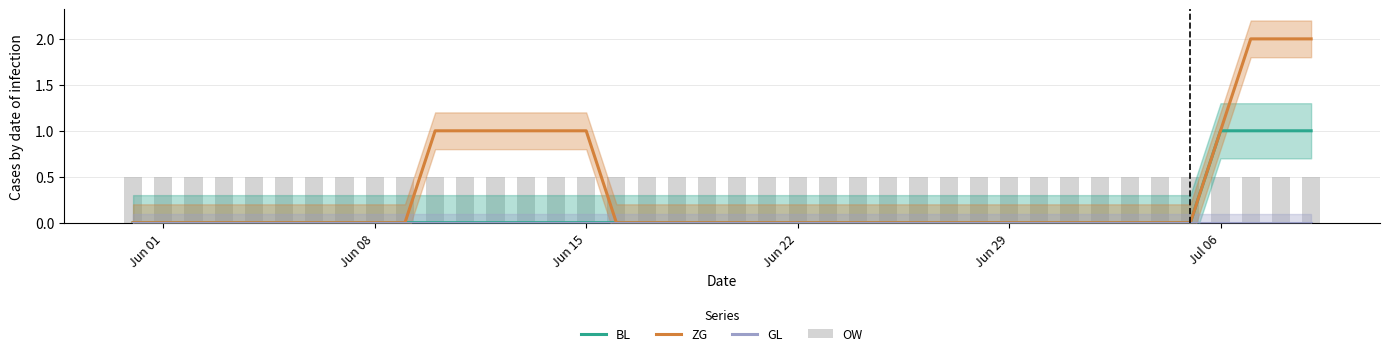

Which series has the widest spread of values?

ZG